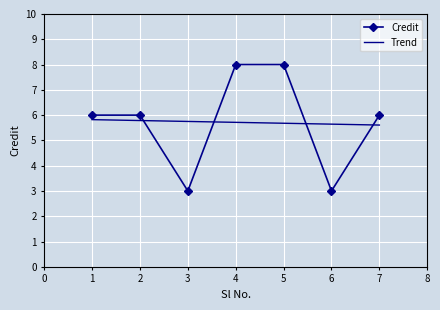

Which series has the widest spread of values?

Credit